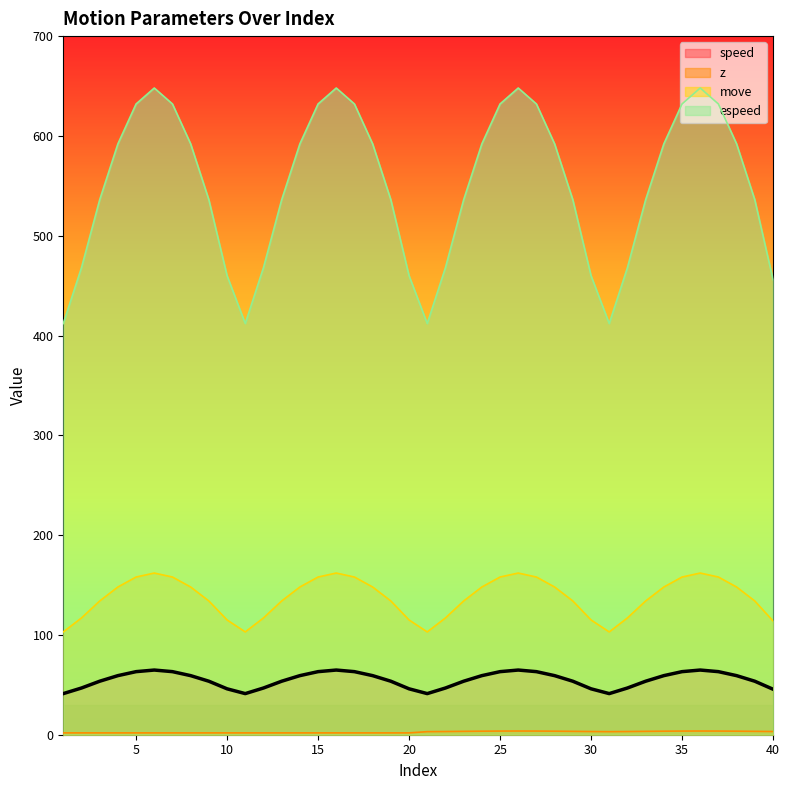

True or false: z and speed intersect in this chart.

False